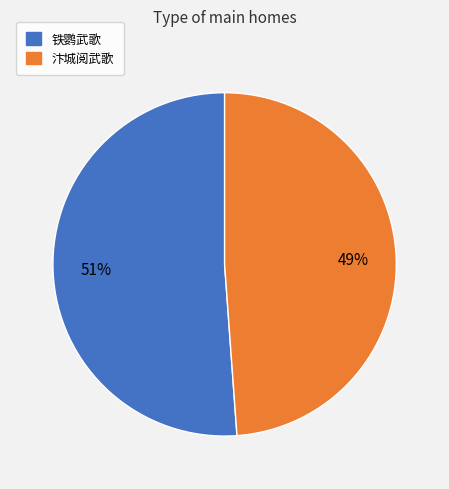

True or false: 汴城阅武歌 accounts for 58% of the total.

False